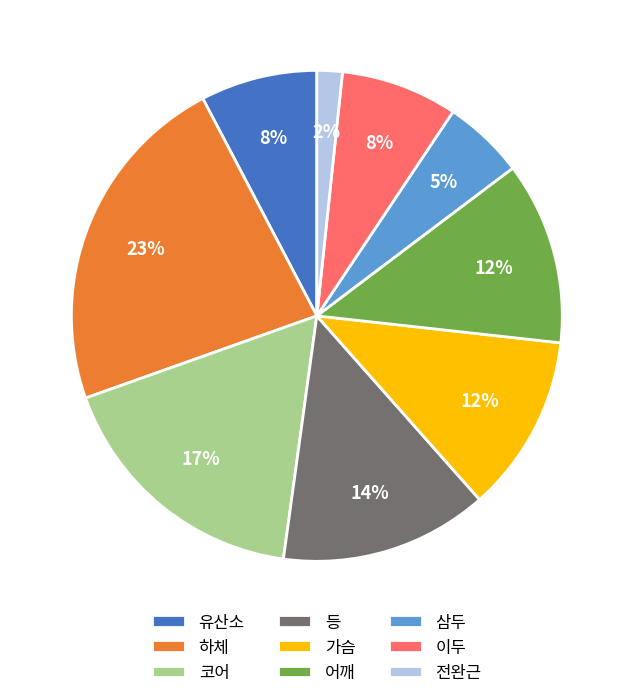

To the nearest percent, what portion does 삼두 represent?

5%